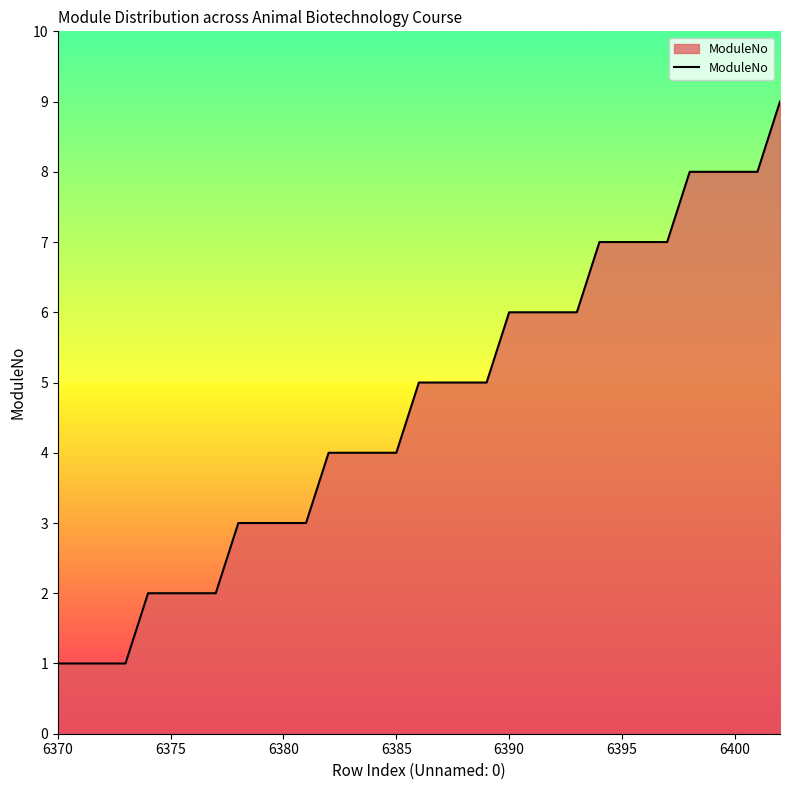

What is the difference between the maximum and minimum values?

8